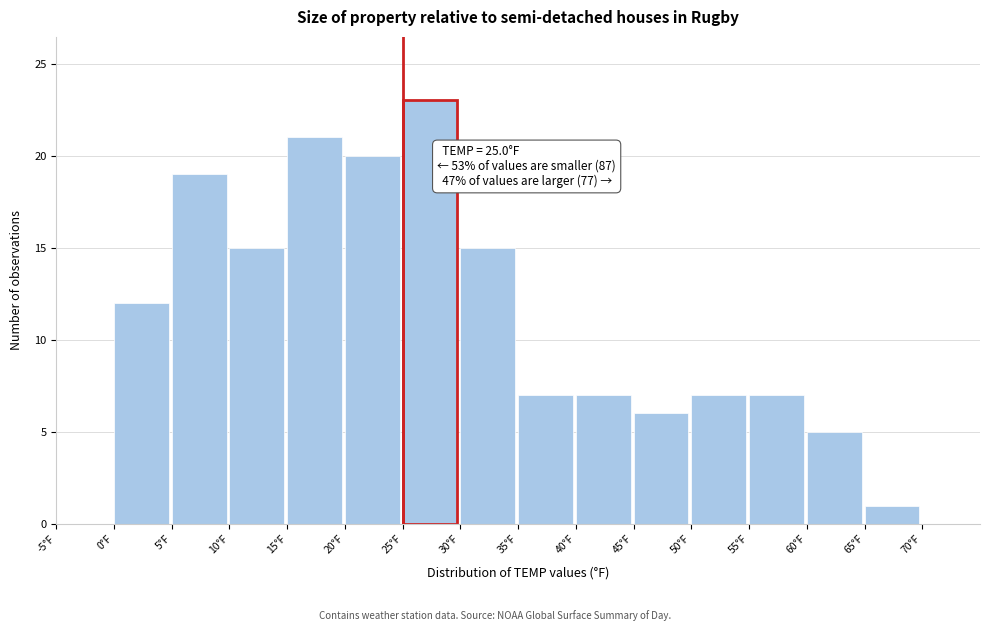

Over which range of the x-axis is the bar tallest?

25 to 30